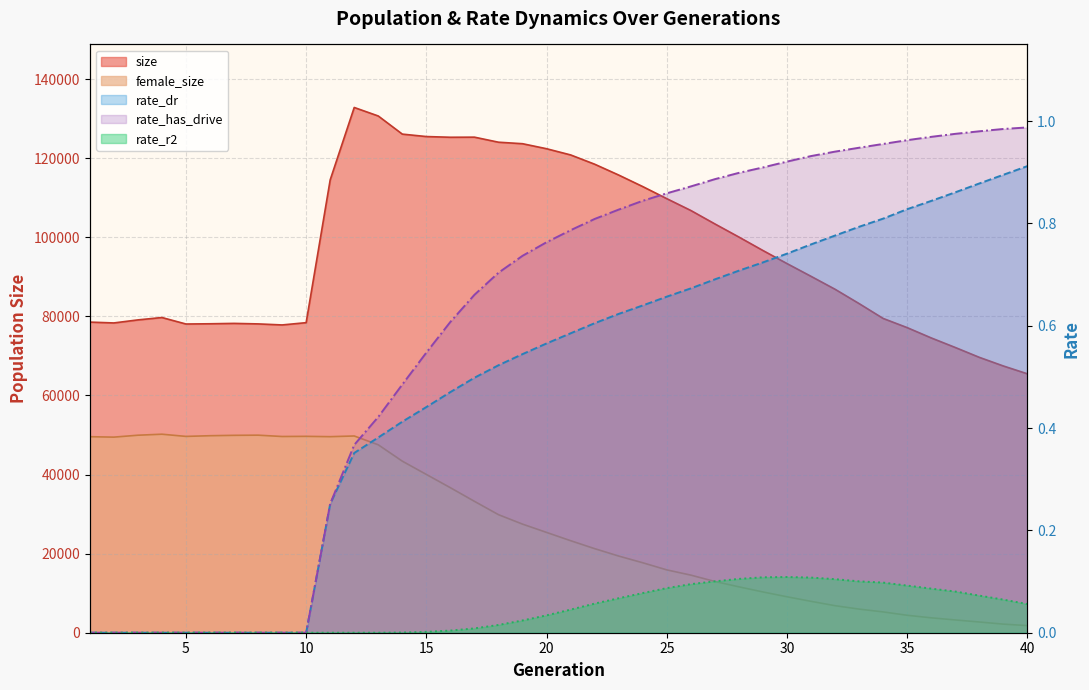

Reading right to left, list all the values displayed in this chart.

size: 40=65478.0	39=67456.0	38=69643.0	37=72135.0	36=74552.0	35=77156.0	34=79479.0	33=83235.0	32=86858.0	31=90129.0	30=93356.0	29=96659.0	28=100064.0	27=103385.0	26=106782.0	25=109770.0	24=112825.0	23=115738.0	22=118480.0	21=120827.0	20=122393.0	19=123662.0	18=124042.0	17=125318.0	16=125292.0	15=125471.0	14=126087.0	13=130671.0	12=132824.0	11=114510.0	10=78407.0	9=77831.0	8=78095.0	7=78223.0	6=78126.0	5=78068.0	4=79709.0	3=79105.0	2=78336.0	1=78551.0
female_size: 40=1804.0	39=2175.0	38=2715.0	37=3233.0	36=3769.0	35=4416.0	34=5265.0	33=5975.0	32=6838.0	31=7939.0	30=9094.0	29=10314.0	28=11606.0	27=12962.0	26=14569.0	25=15893.0	24=17694.0	23=19390.0	22=21262.0	21=23275.0	20=25368.0	19=27464.0	18=29855.0	17=33229.0	16=36667.0	15=40026.0	14=43385.0	13=47521.0	12=49751.0	11=49578.0	10=49660.0	9=49621.0	8=49957.0	7=49916.0	6=49819.0	5=49645.0	4=50200.0	3=49944.0	2=49460.0	1=49569.0
rate_dr: 40=0.9	39=0.9	38=0.9	37=0.9	36=0.8	35=0.8	34=0.8	33=0.8	32=0.8	31=0.8	30=0.7	29=0.7	28=0.7	27=0.7	26=0.7	25=0.7	24=0.6	23=0.6	22=0.6	21=0.6	20=0.6	19=0.5	18=0.5	17=0.5	16=0.5	15=0.4	14=0.4	13=0.4	12=0.4	11=0.3	10=0.0	9=0.0	8=0.0	7=0.0	6=0.0	5=0.0	4=0.0	3=0.0	2=0.0	1=0.0
rate_r2: 40=0.1	39=0.1	38=0.1	37=0.1	36=0.1	35=0.1	34=0.1	33=0.1	32=0.1	31=0.1	30=0.1	29=0.1	28=0.1	27=0.1	26=0.1	25=0.1	24=0.1	23=0.1	22=0.1	21=0.0	20=0.0	19=0.0	18=0.0	17=0.0	16=0.0	15=0.0	14=0.0	13=0.0	12=0.0	11=0.0	10=0.0	9=0.0	8=0.0	7=0.0	6=0.0	5=0.0	4=0.0	3=0.0	2=0.0	1=0.0
rate_has_drive: 40=1.0	39=1.0	38=1.0	37=1.0	36=1.0	35=1.0	34=1.0	33=0.9	32=0.9	31=0.9	30=0.9	29=0.9	28=0.9	27=0.9	26=0.9	25=0.9	24=0.8	23=0.8	22=0.8	21=0.8	20=0.8	19=0.7	18=0.7	17=0.7	16=0.6	15=0.5	14=0.5	13=0.4	12=0.4	11=0.3	10=0.0	9=0.0	8=0.0	7=0.0	6=0.0	5=0.0	4=0.0	3=0.0	2=0.0	1=0.0